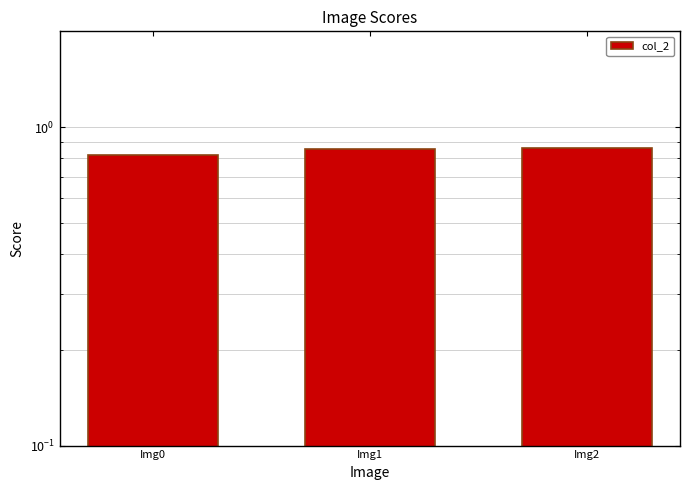

List the labels in order of value, largest first.

Img2, Img1, Img0